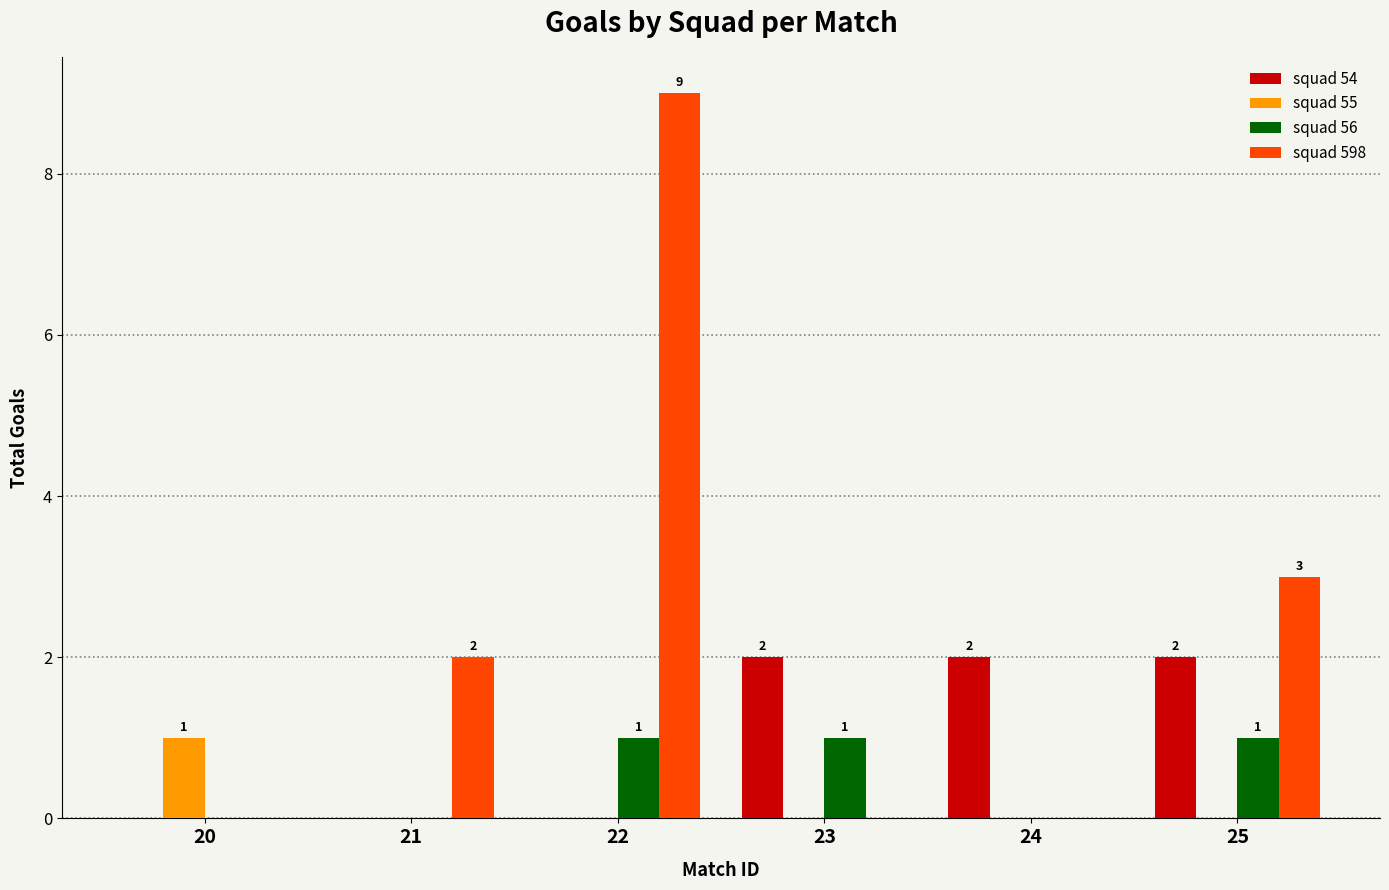

Reading left to right, what are all the values shown in this chart?

squad 54: 20=0	21=0	22=0	23=2	24=2	25=2
squad 55: 20=1	21=0	22=0	23=0	24=0	25=0
squad 56: 20=0	21=0	22=1	23=1	24=0	25=1
squad 598: 20=0	21=2	22=9	23=0	24=0	25=3